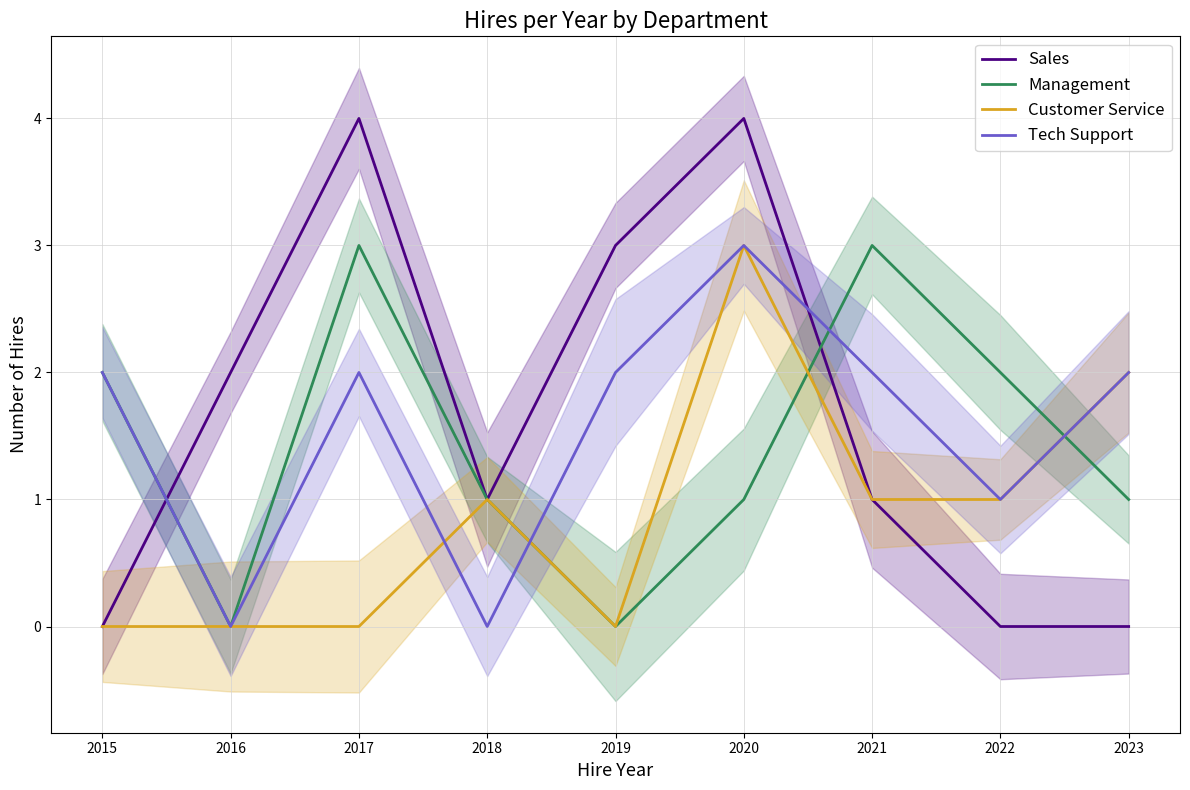

At which category does Management reach its first local valley?

2016